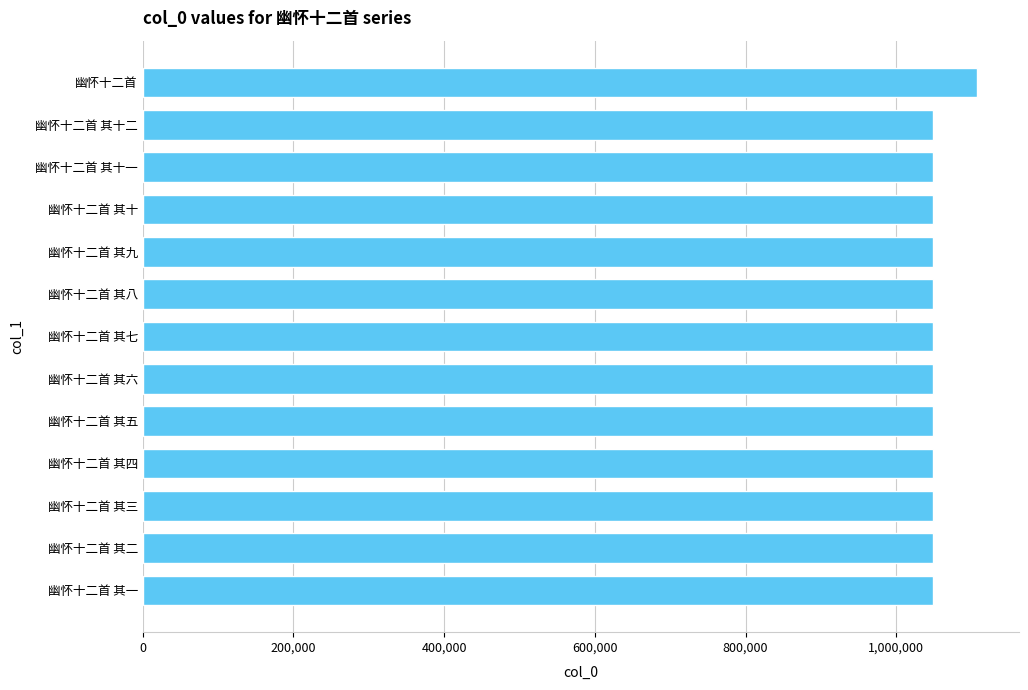

What is the label of the 4th bar from the top?

幽怀十二首 其十